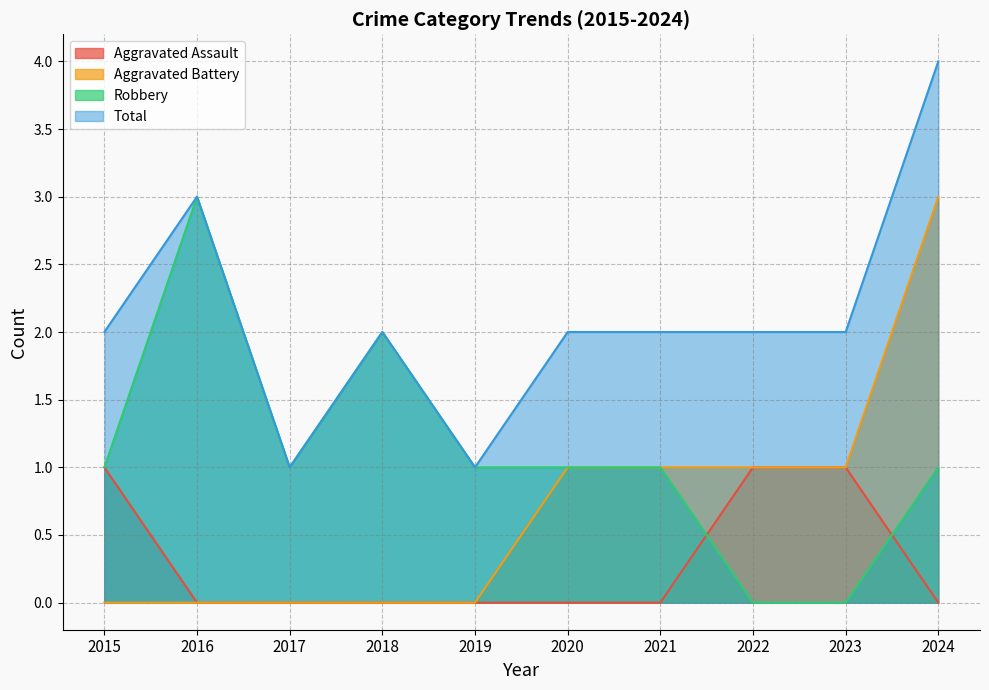

True or false: Aggravated Assault and Aggravated Battery cross at least once.

False